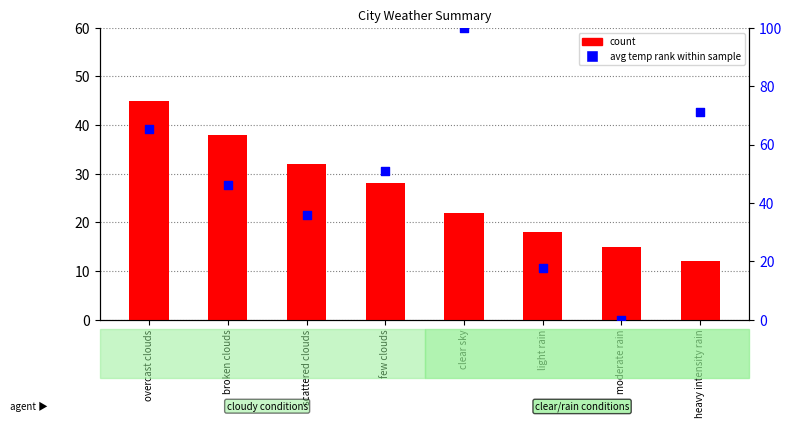

Which series contains the lowest Y value?

avg temp rank within sample